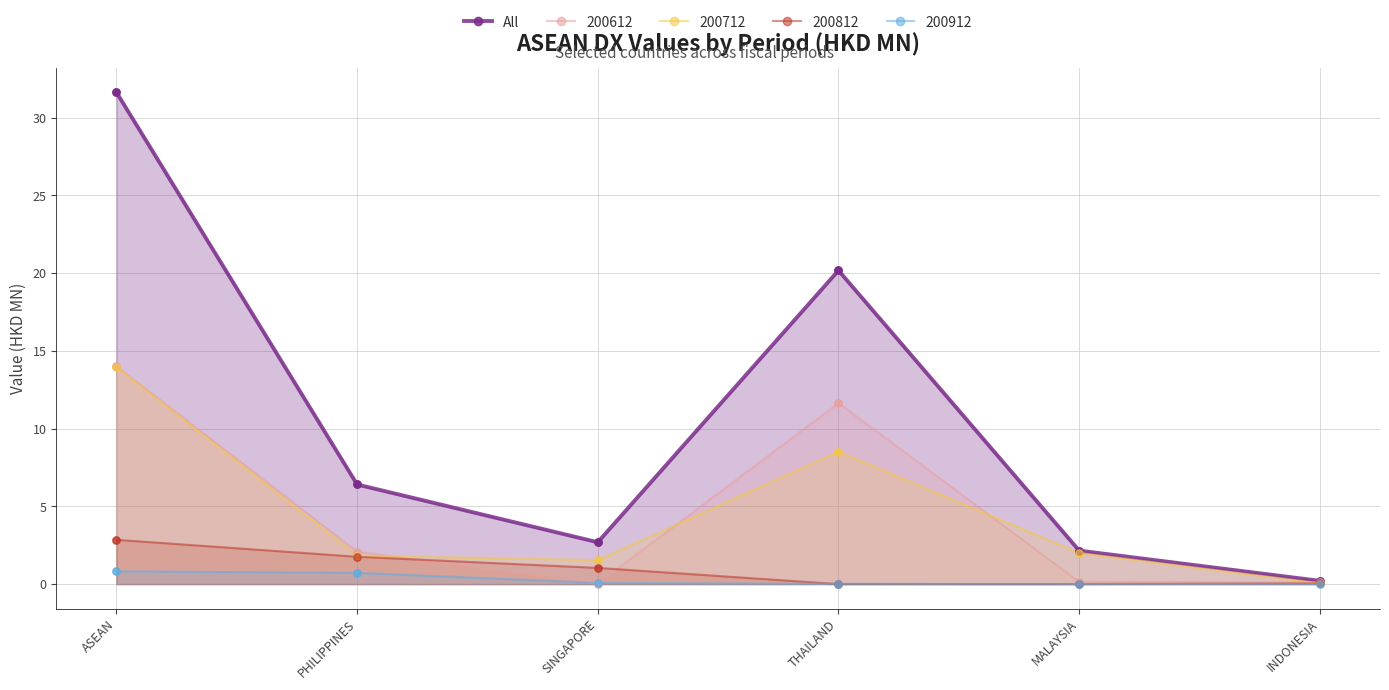

Between THAILAND and SINGAPORE, which is larger?

THAILAND